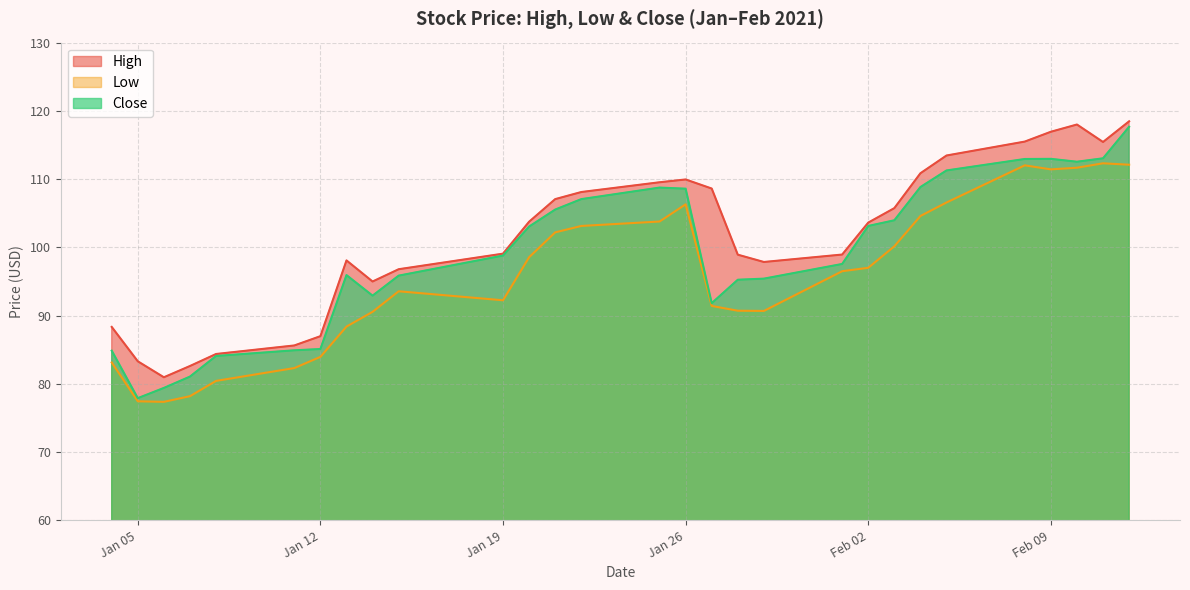

What is the average value of the Low series?

95.8